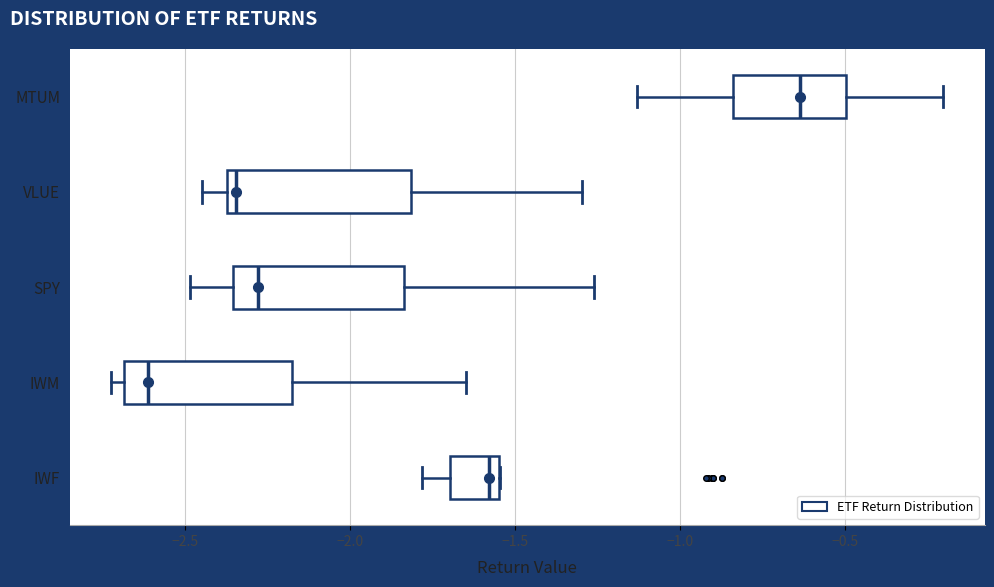

Reading bottom to top, read every box against the x-axis: the position of its median line, the range the box covers, and the ends of its whiskers. The values are not printed on the chart, so give them approximately, as read against the axis.

IWF: median -1.60, box -1.70 to -1.55, whiskers -1.80 to -1.55
IWM: median -2.60, box -2.70 to -2.20, whiskers -2.70 (just left of the box's left edge) to -1.65
SPY: median -2.30, box -2.35 to -1.85, whiskers -2.50 to -1.25
VLUE: median -2.35 (just right of the box's left edge), box -2.35 to -1.80, whiskers -2.45 to -1.30
MTUM: median -0.65, box -0.85 to -0.50, whiskers -1.15 to -0.20